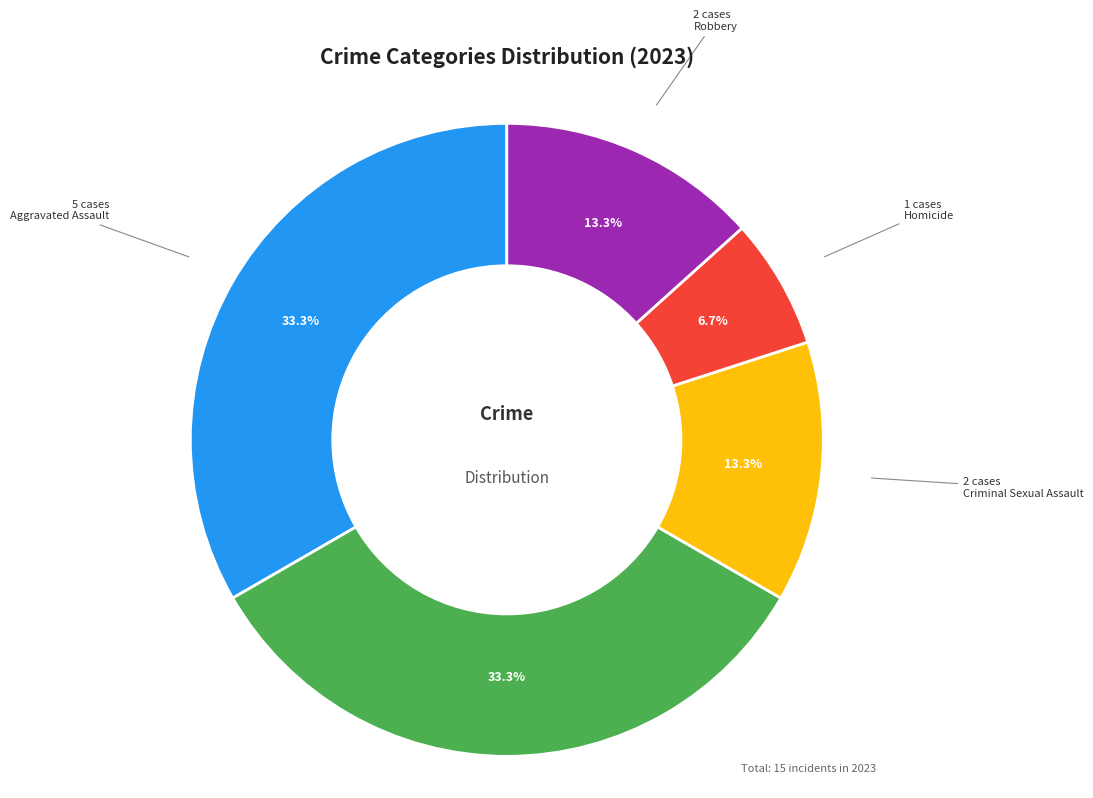

To the nearest percent, what portion does Aggravated Battery represent?

33%